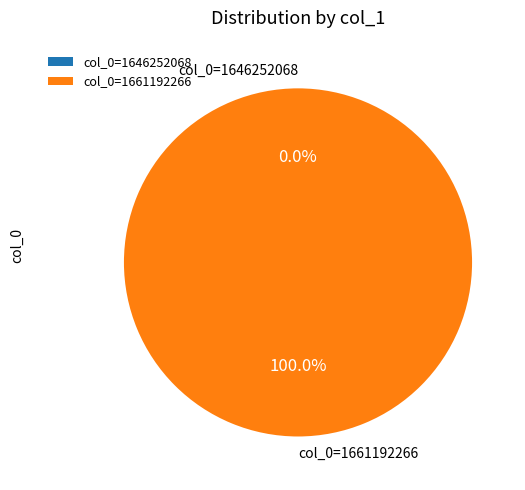

To the nearest percent, what percentage of the pie is col_0=1661192266?

100%